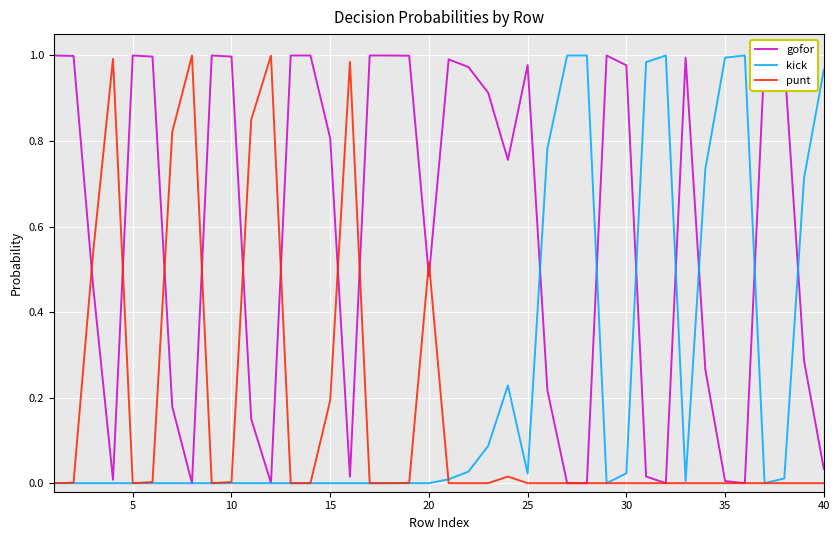

The punt series shows 0.0 at 30. True or false?

True